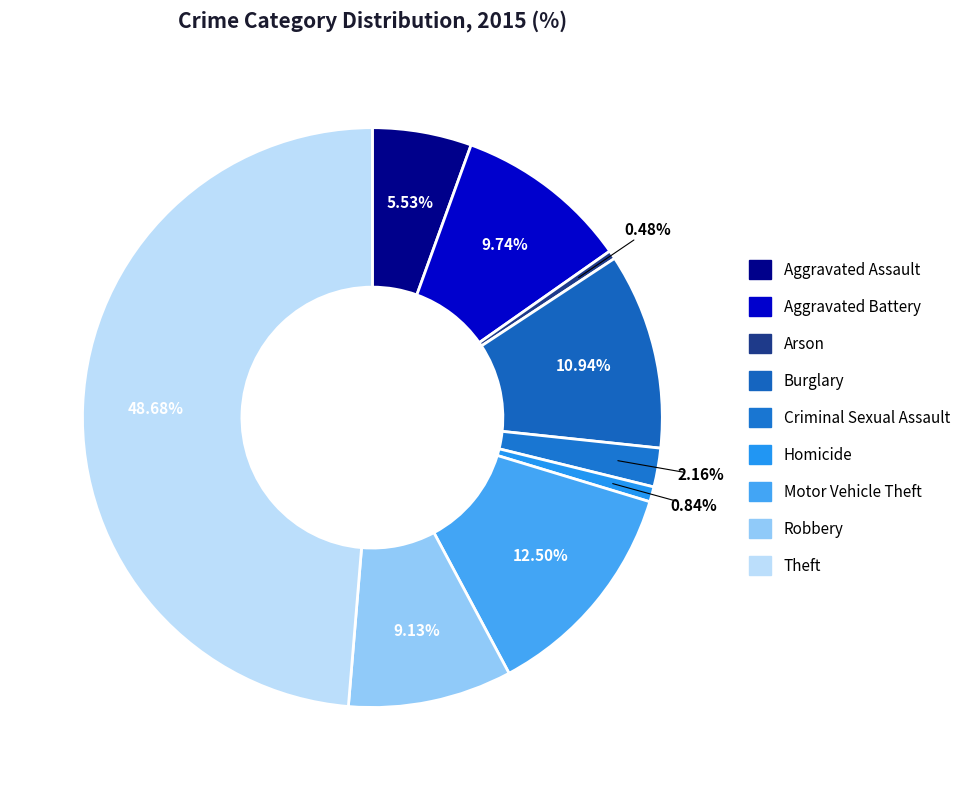

To the nearest percent, what percentage of the pie is Homicide?

1%